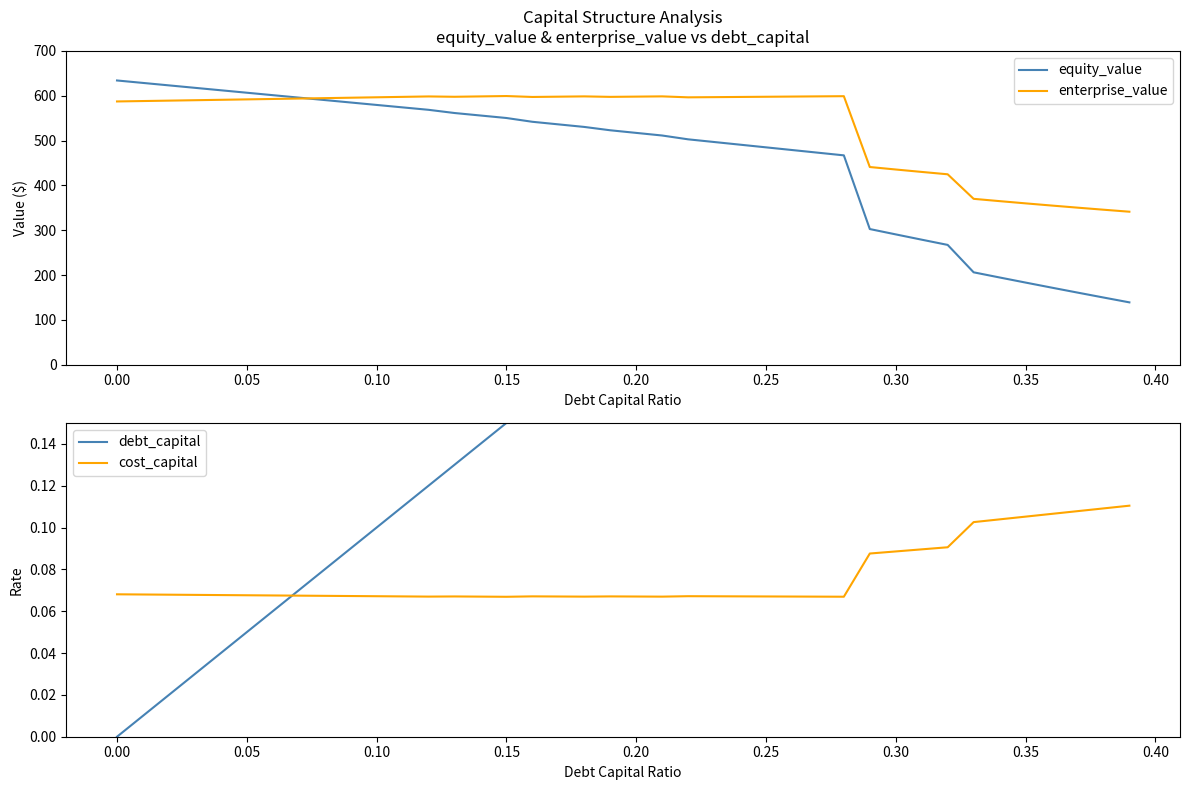

Which series has the largest range (max minus min)?

equity_value